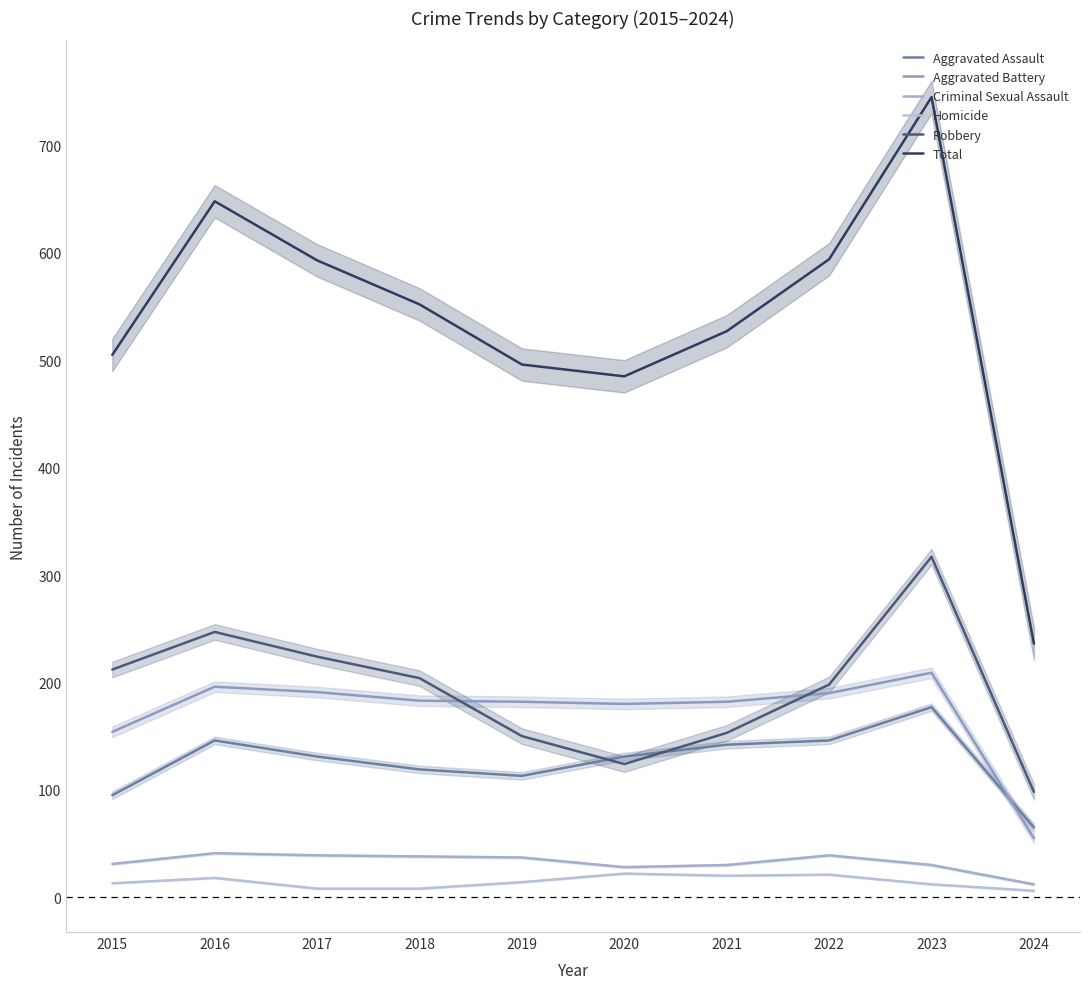

Where is Total nearest to the value 490?

2020